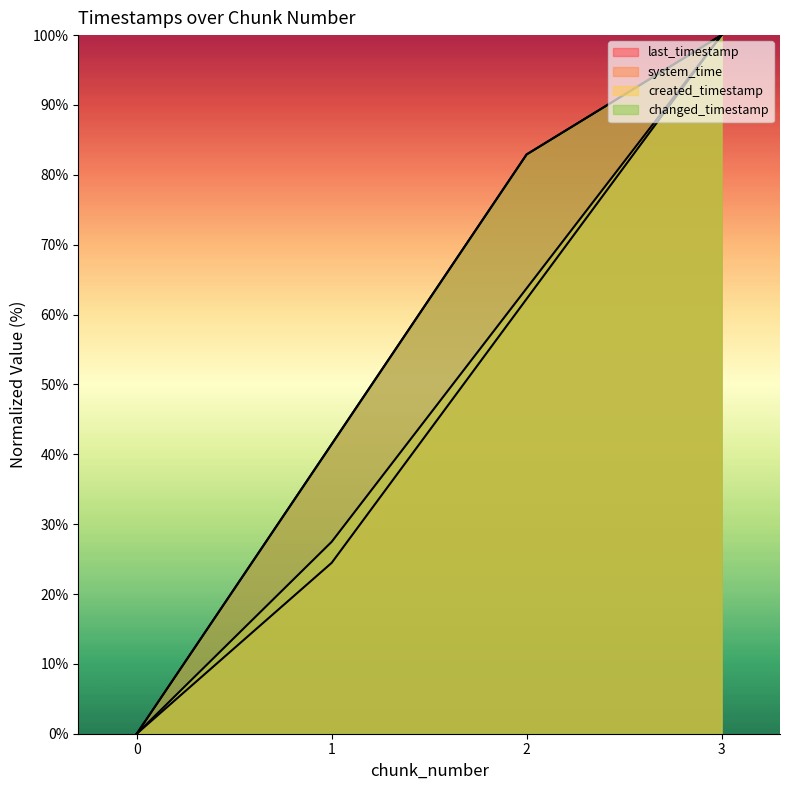

Between 0 and 2, which series saw the biggest shift?

last_timestamp